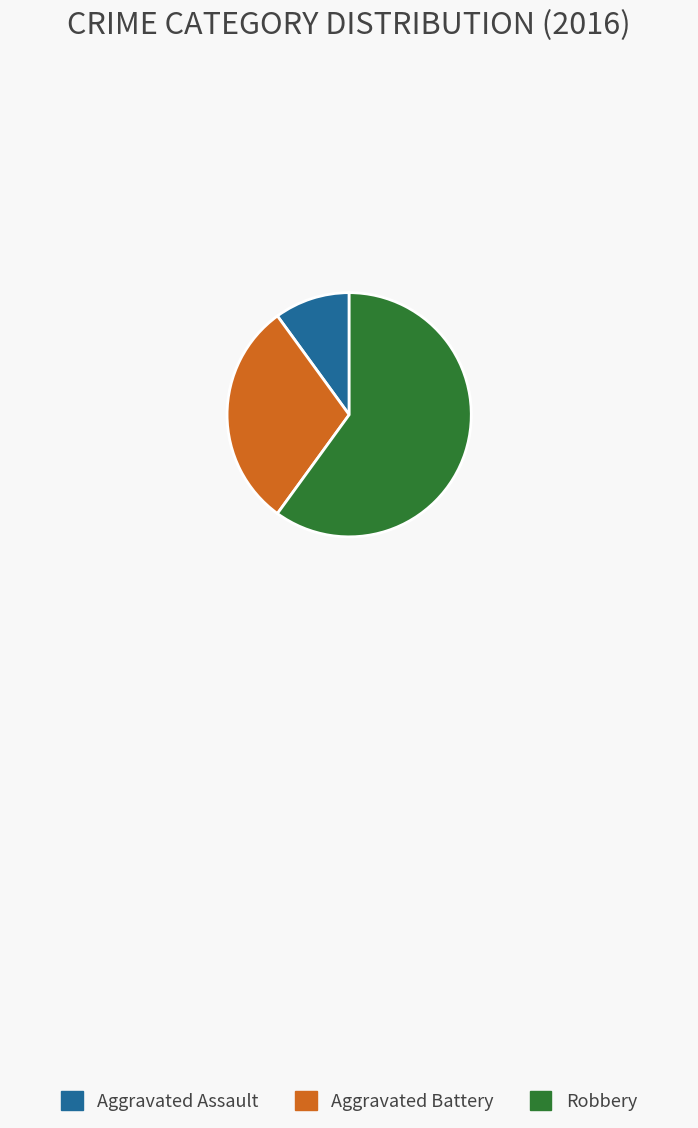

What is the largest slice in the pie chart?

Robbery